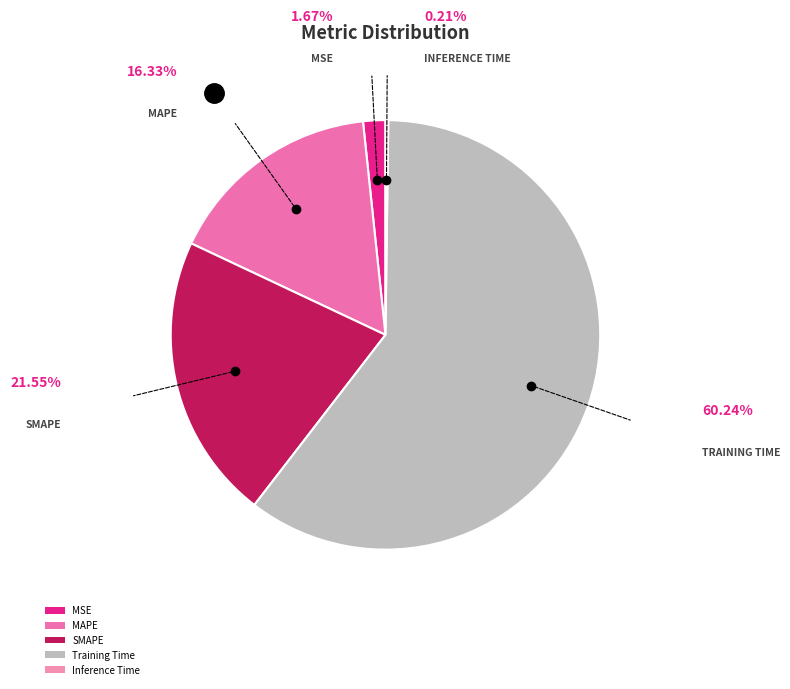

True or false: Inference Time accounts for 0% of the total.

True